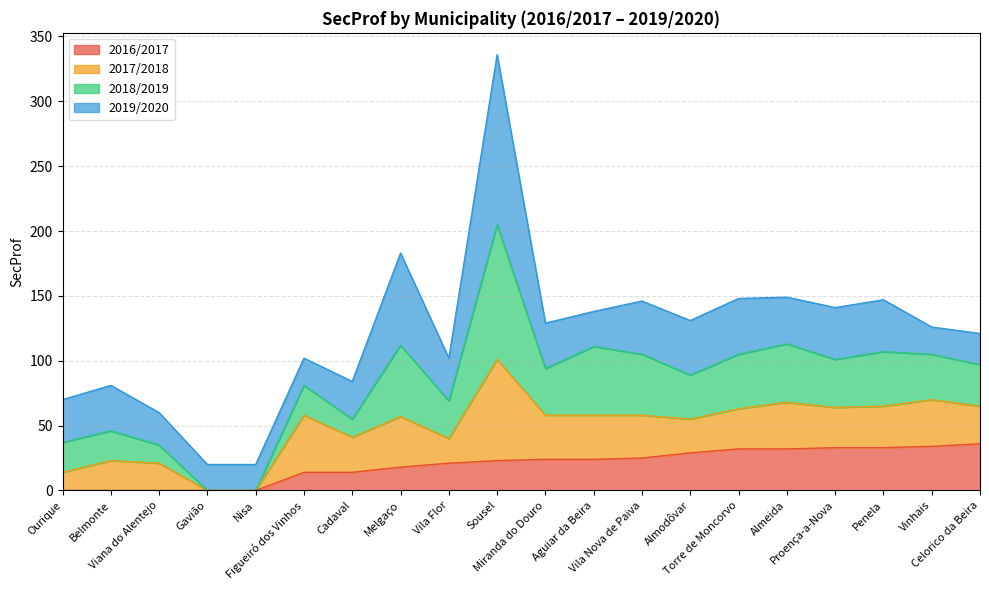

What is the maximum value for 2016/2017?

36